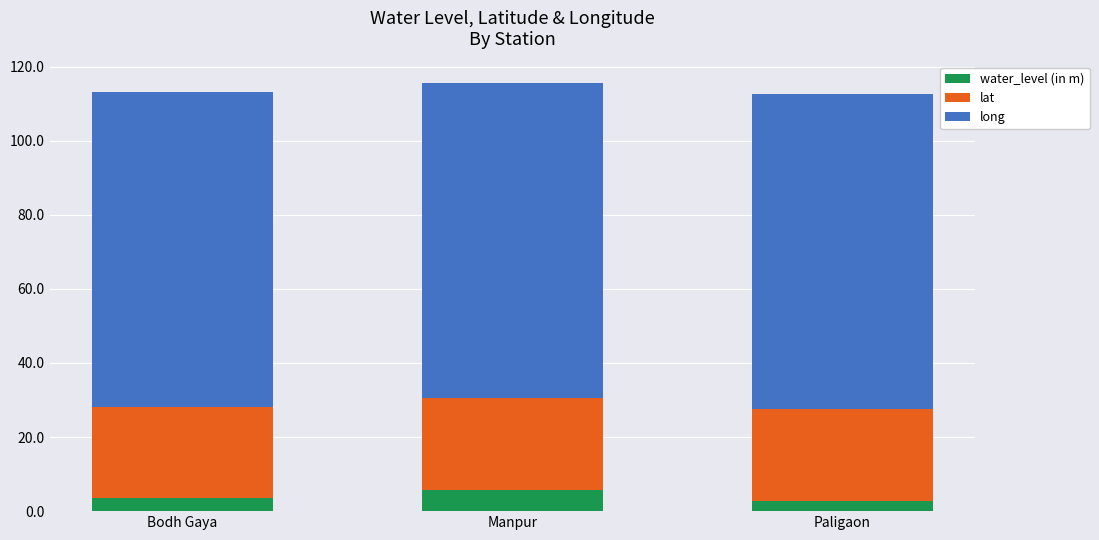

What is the lowest value of the water_level (in m) series?

2.6